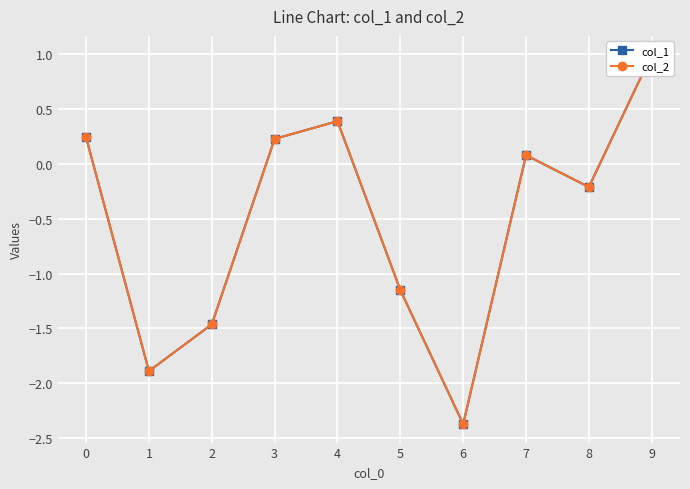

Reading left to right, extract all data points from this chart.

col_1: 0=0.2	1=-1.9	2=-1.5	3=0.2	4=0.4	5=-1.1	6=-2.4	7=0.1	8=-0.2	9=1.0
col_2: 0=0.2	1=-1.9	2=-1.5	3=0.2	4=0.4	5=-1.1	6=-2.4	7=0.1	8=-0.2	9=1.0